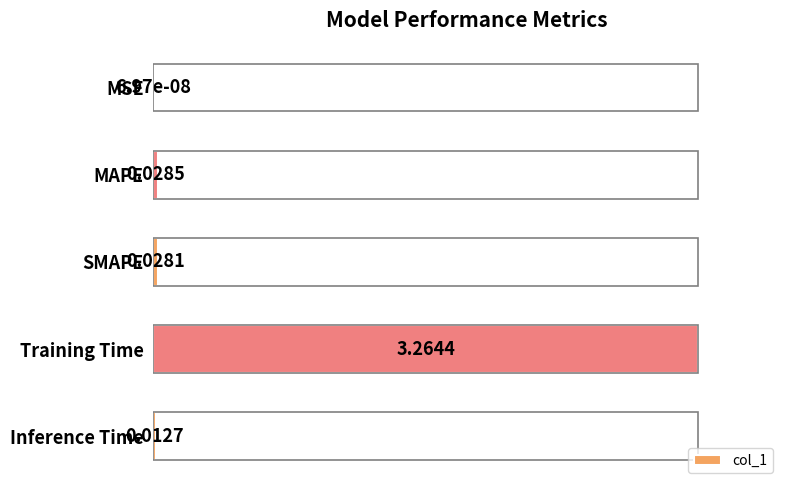

What is the change in value from MSE to Training Time?

+1.0